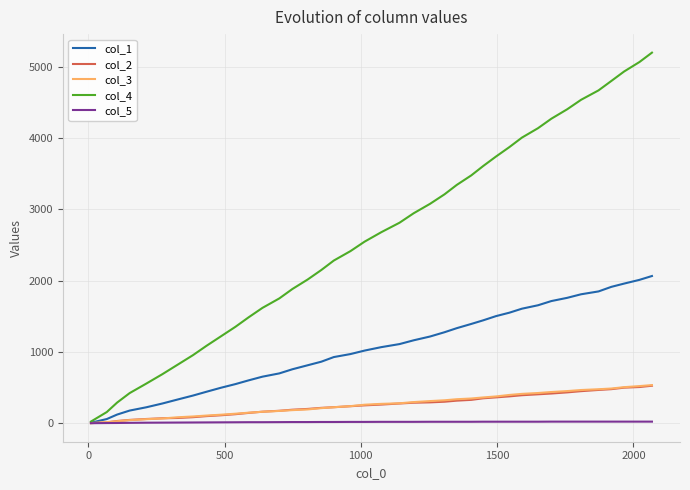

Which series has the widest spread of values?

col_4